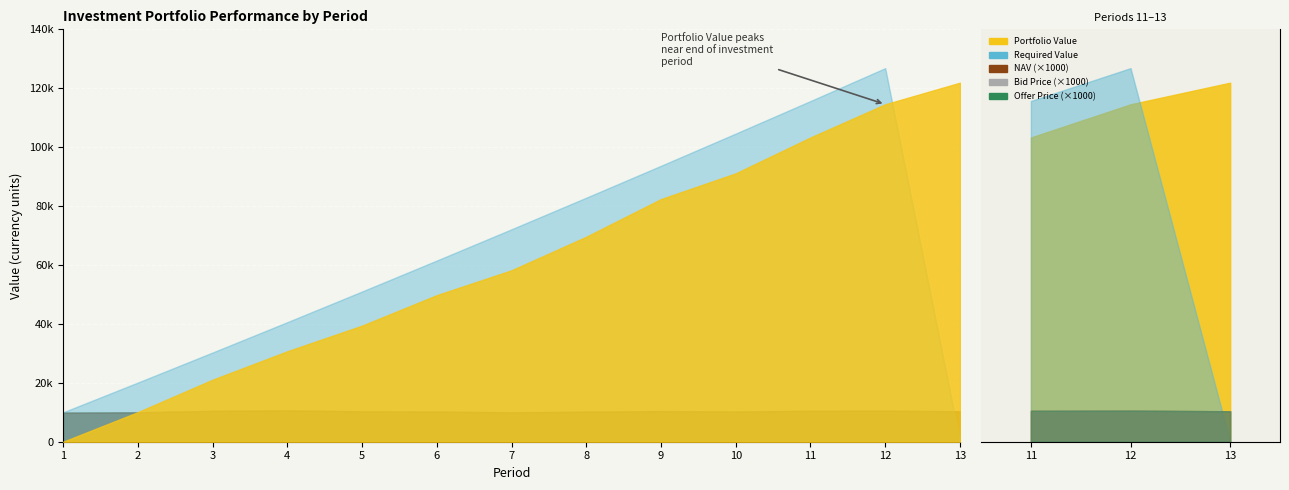

List the labels in order of NAV value, largest first.

4, 12, 11, 3, 9, 13, 5, 10, 6, 8, 7, 2, 1